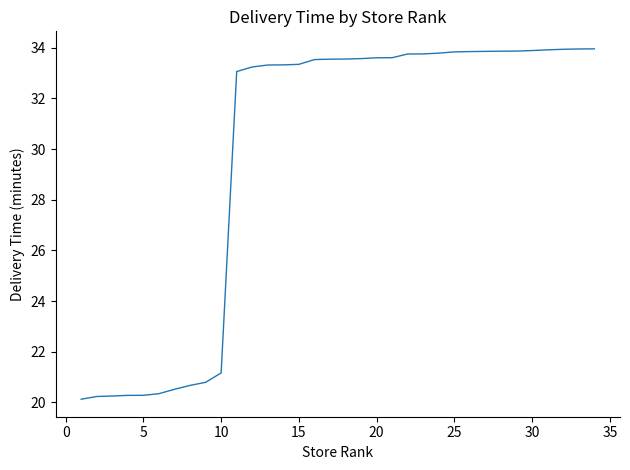

Does the chart have visible grid lines?

No